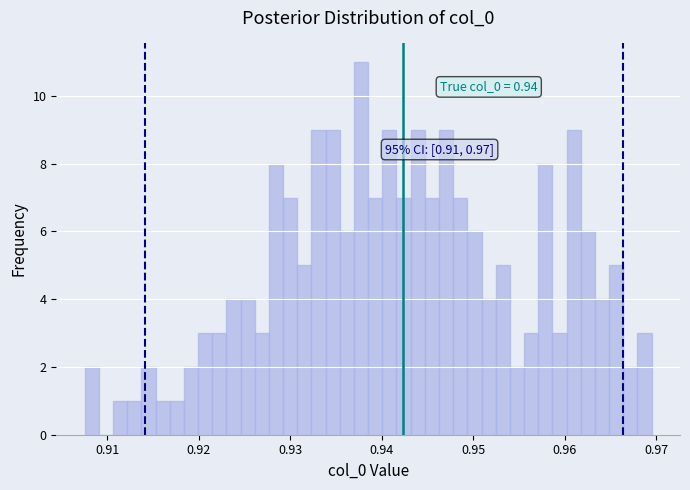

Around what value on the x-axis is the tallest bar? Give the approximate position of its centre, as read against the axis.

0.938